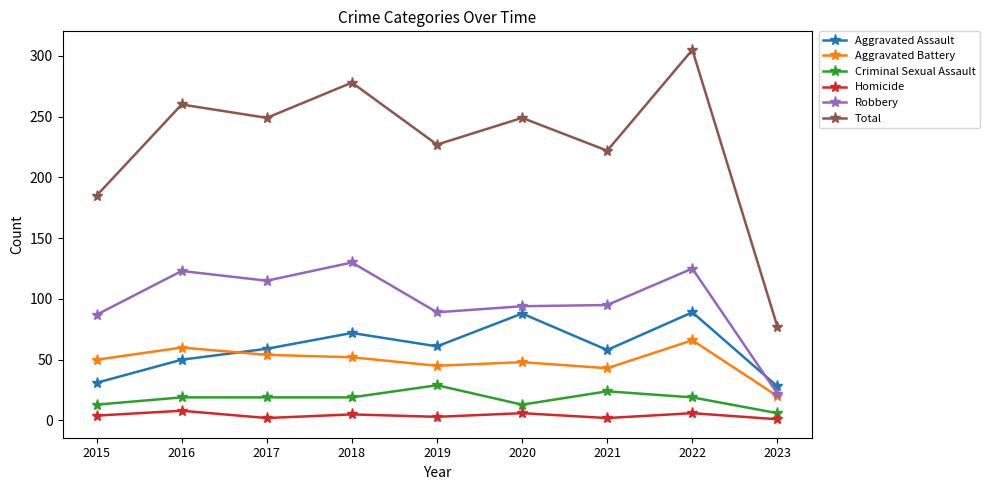

What is the total value across all series at 2022?

610